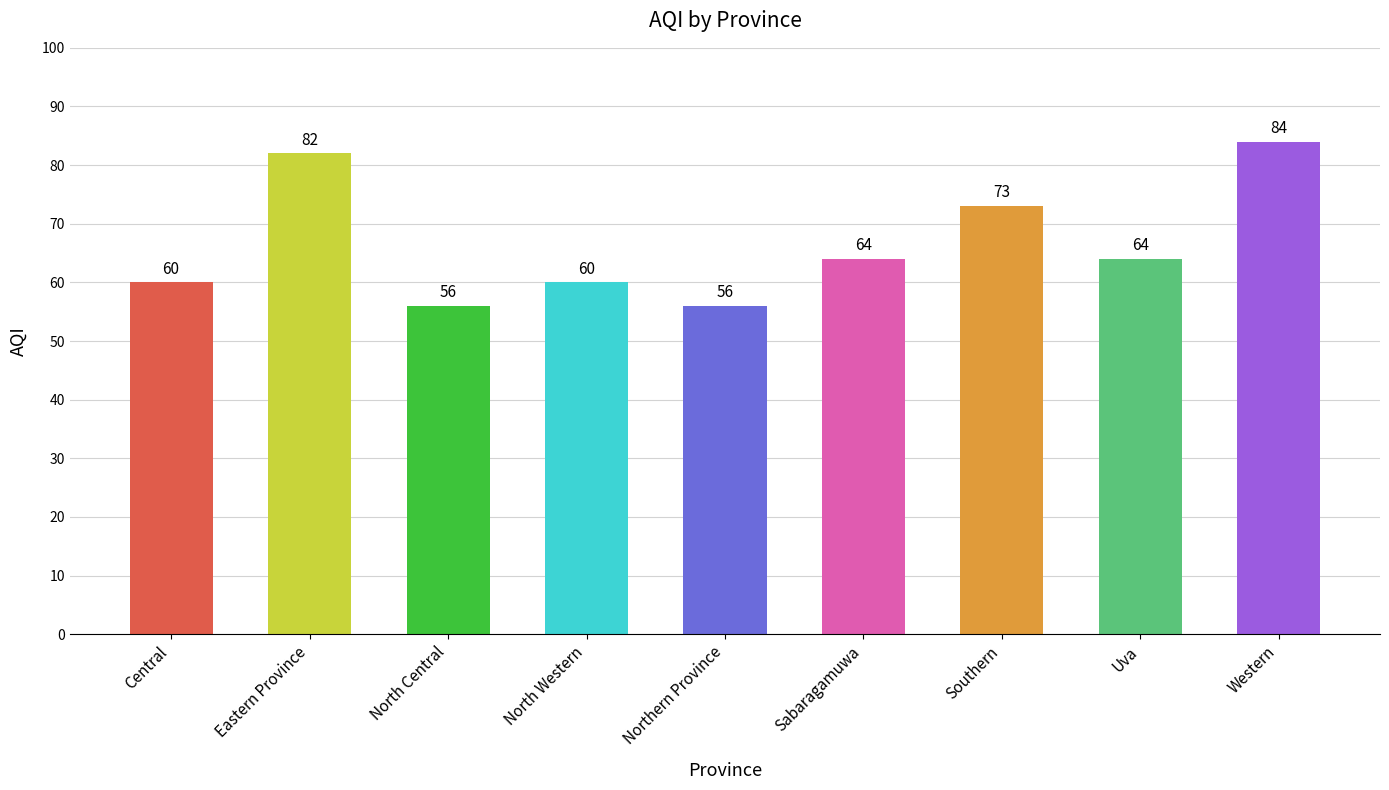

Where is the data nearest to the value 70?

Southern